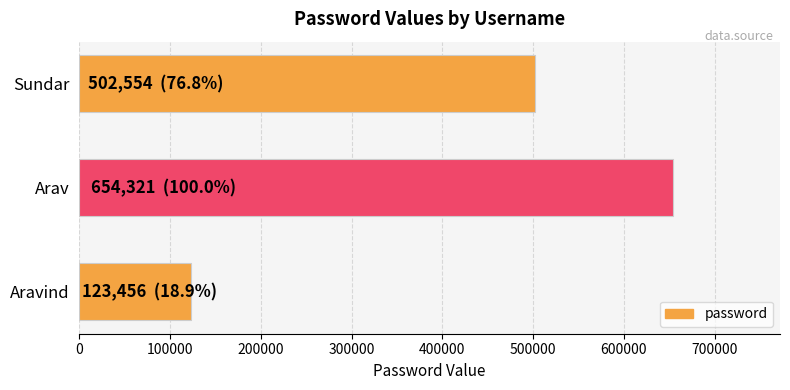

Where is the data nearest to the value 388888?

Sundar